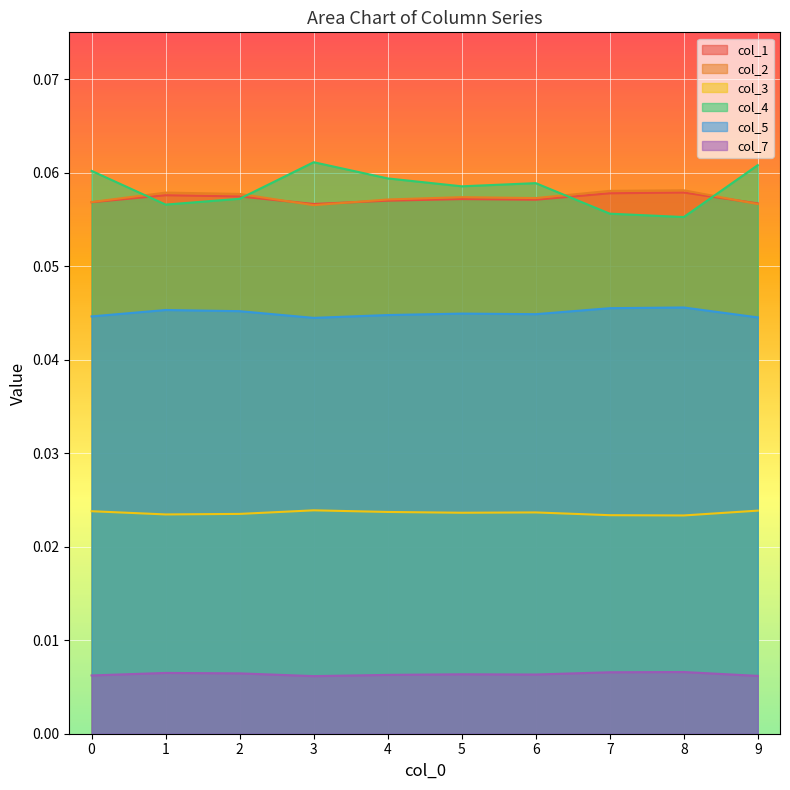

What is the difference between the highest and lowest values at 1?

0.1